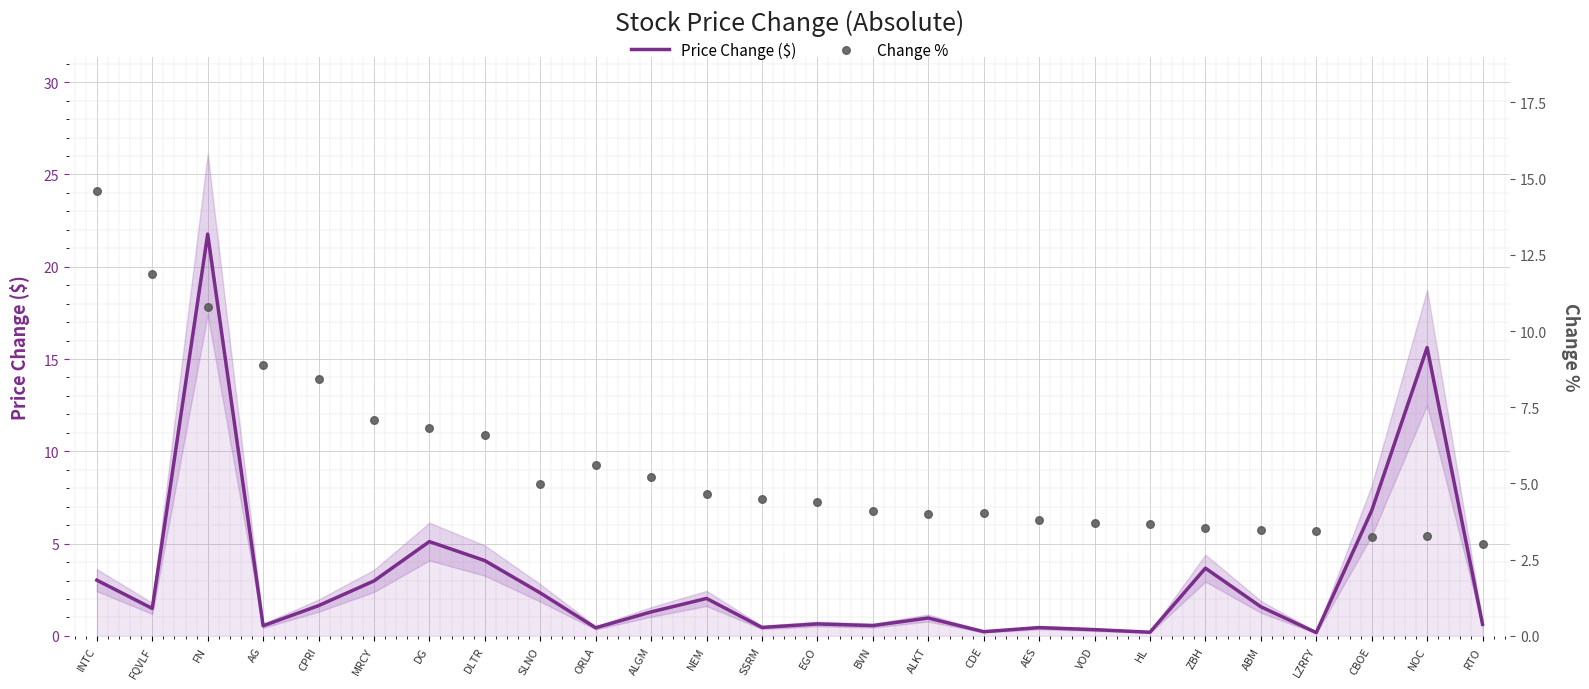

Which series has the largest Y range (max minus min)?

Price Change ($)